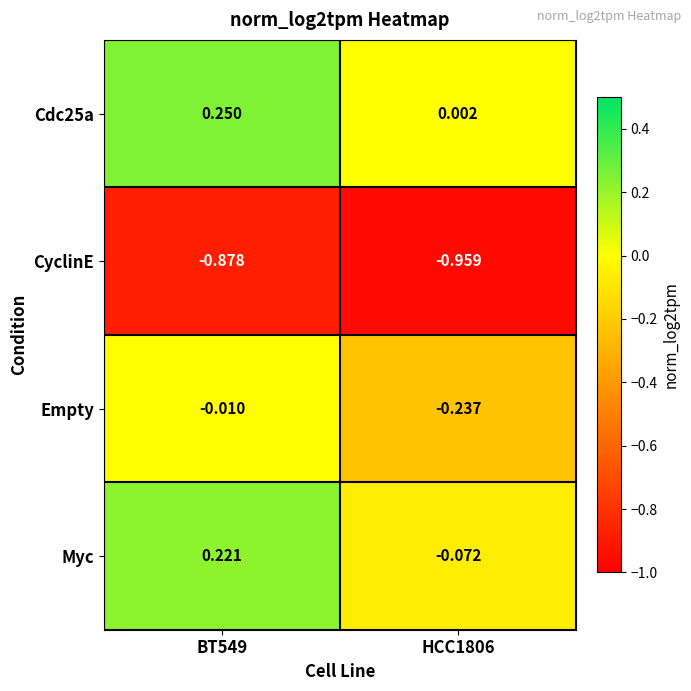

Which series has the largest total across all categories?

Cdc25a